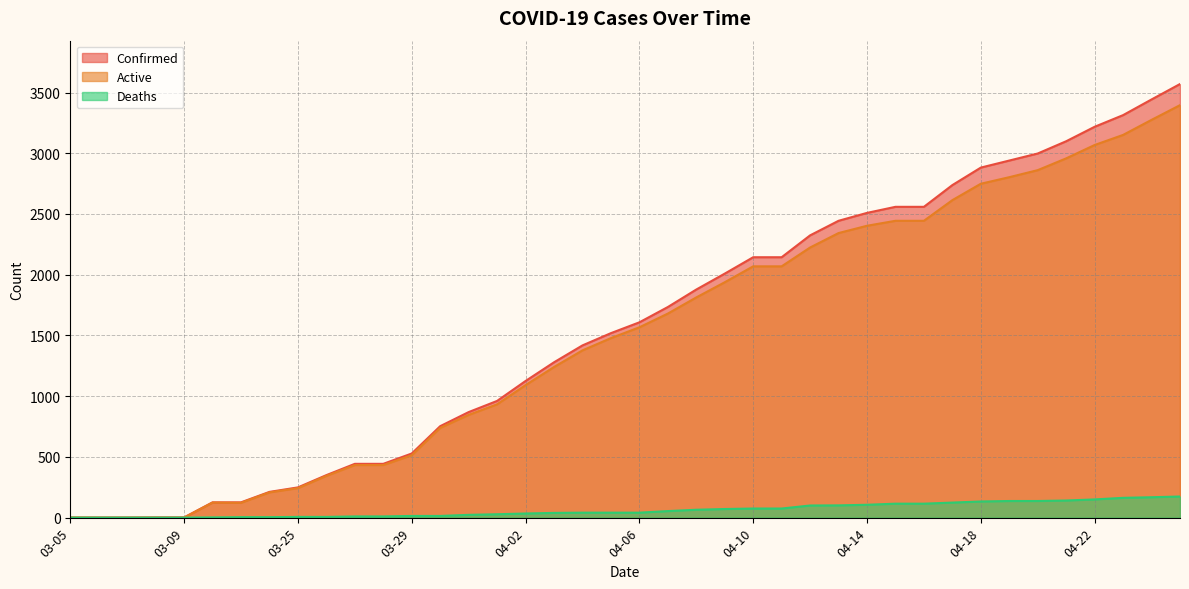

Rank the series by their maximum value, from highest to lowest.

Confirmed, Active, Deaths